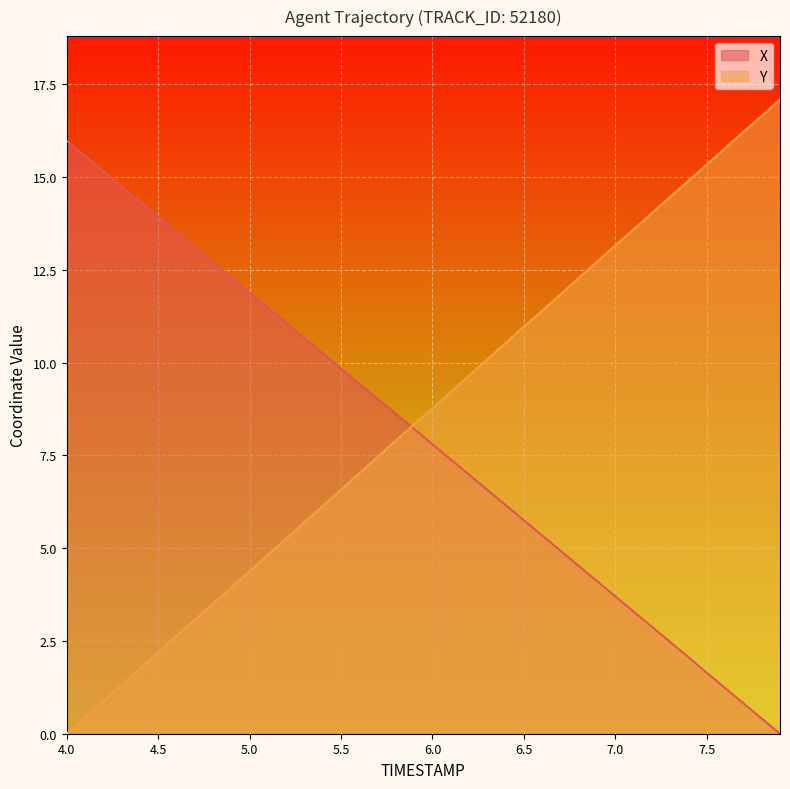

Which series changed the most between 4.9 and 6.3?

Y